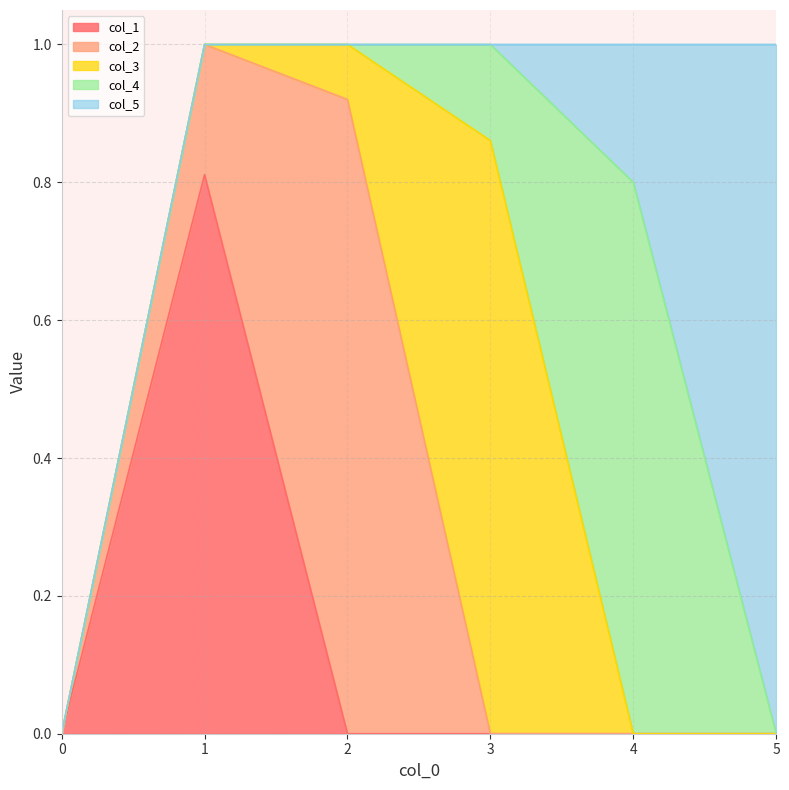

What are all the series names shown in the legend?

col_1, col_2, col_3, col_4, col_5